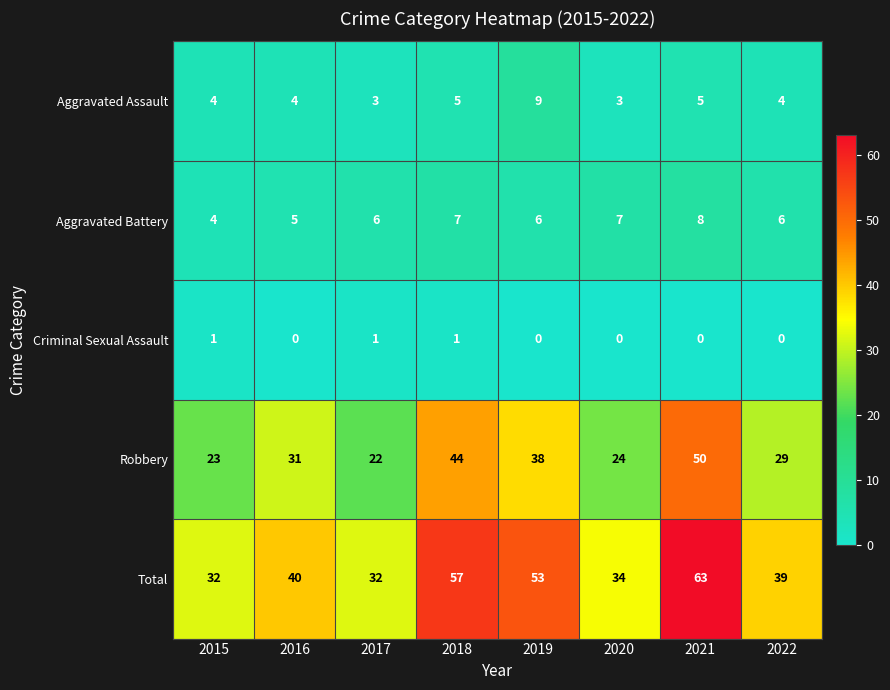

What is the difference between the highest and lowest values at 2020?

34